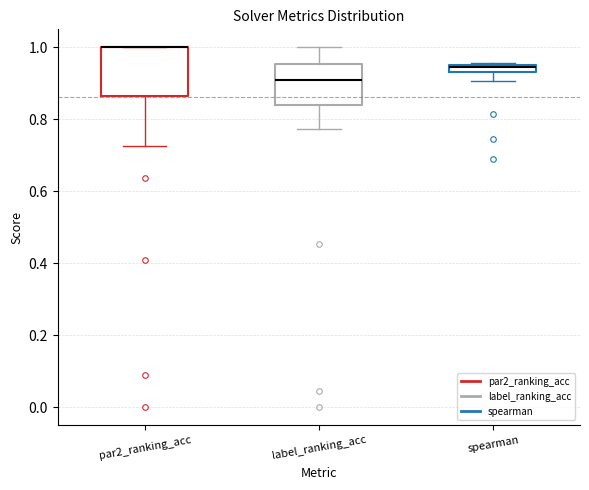

Comparing the boxes themselves (not the whiskers), which one is the tallest?

par2_ranking_acc